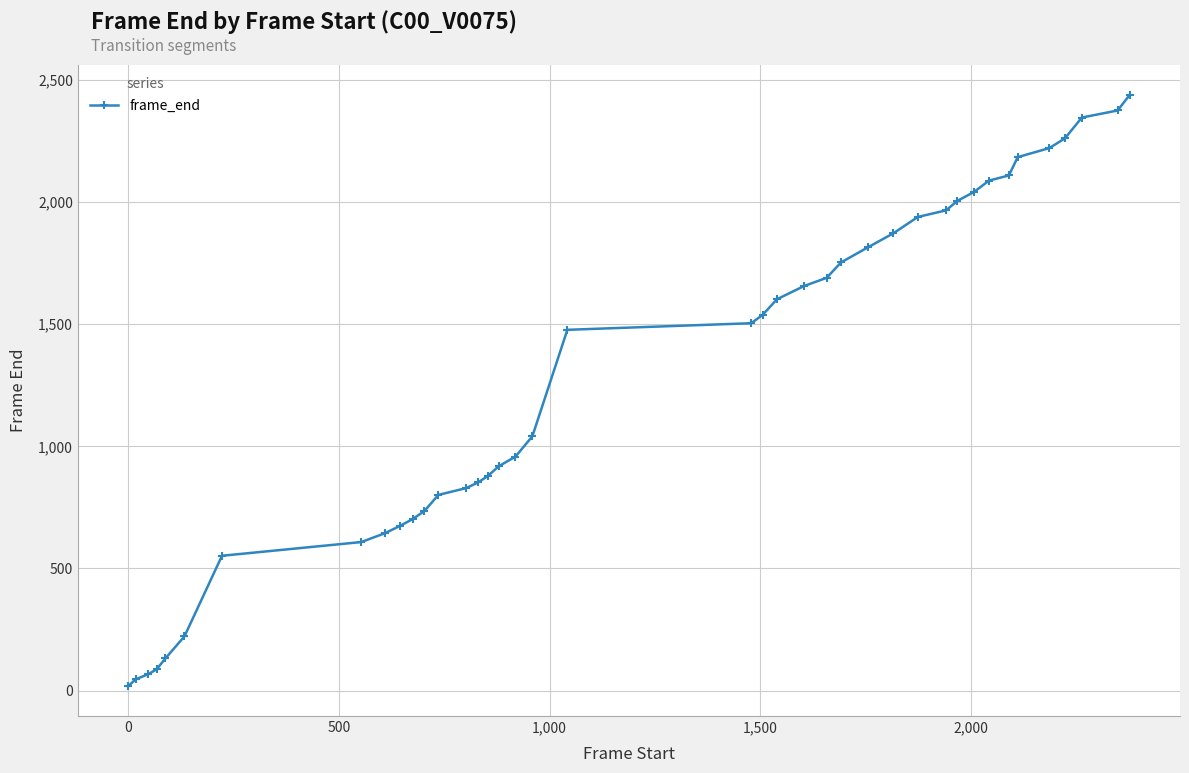

What is the greatest value displayed?

2440